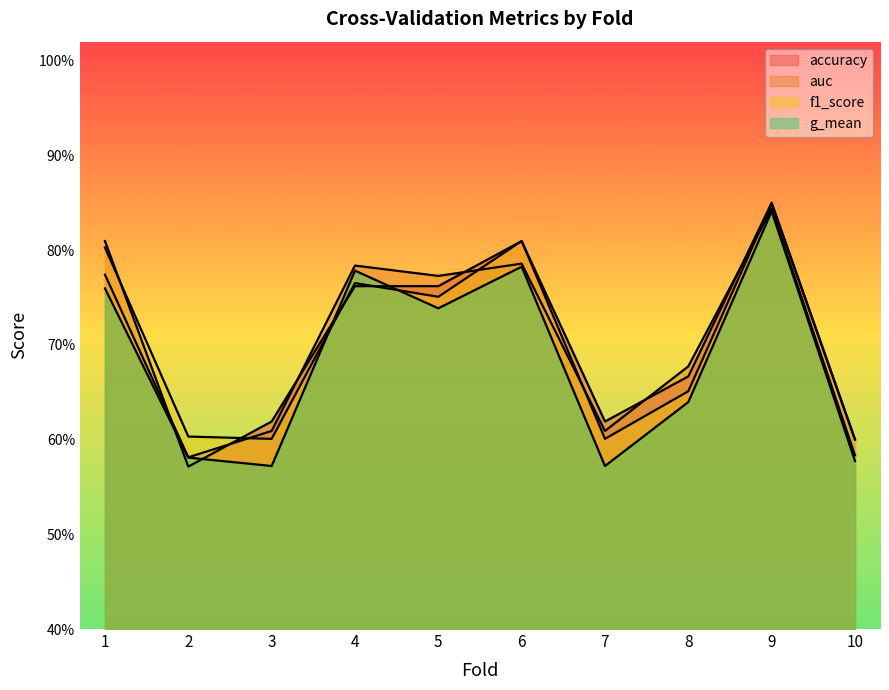

Rank the categories by auc value from highest to lowest.

9, 6, 4, 1, 5, 8, 3, 7, 10, 2